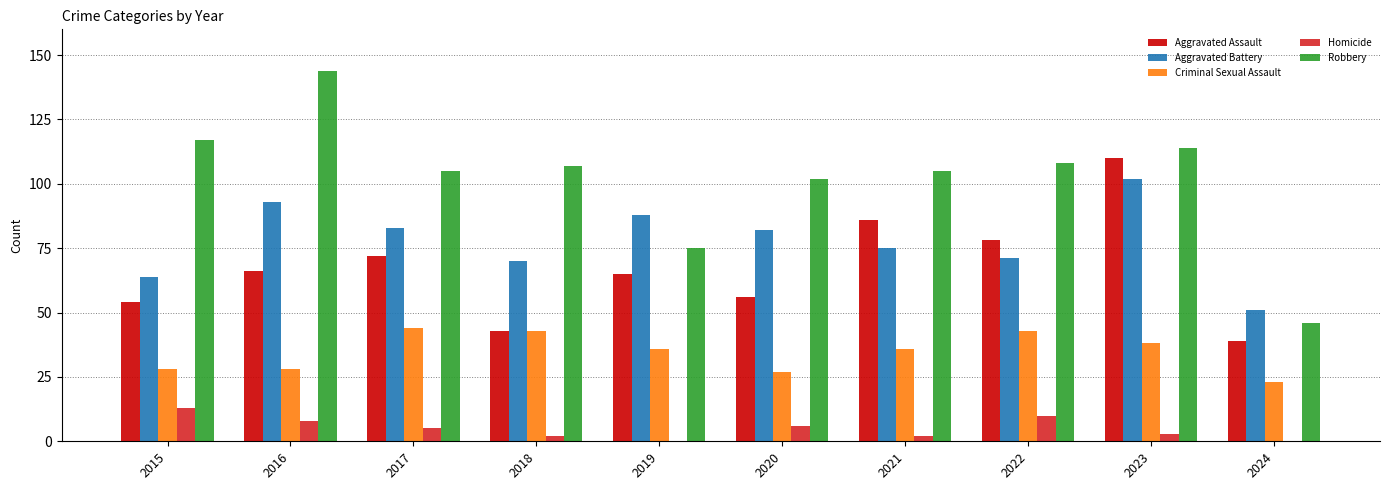

Which series has the largest total across all categories?

Robbery